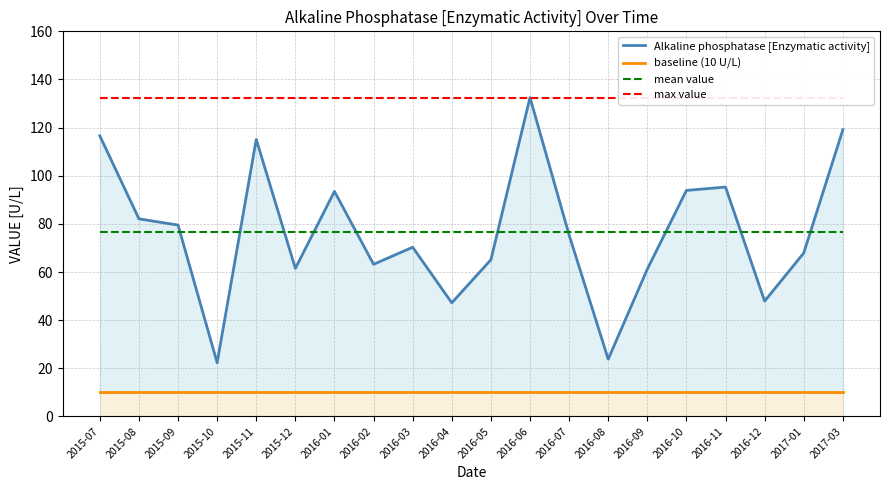

Read the baseline (10 U/L) value at 2016-10.

10.0